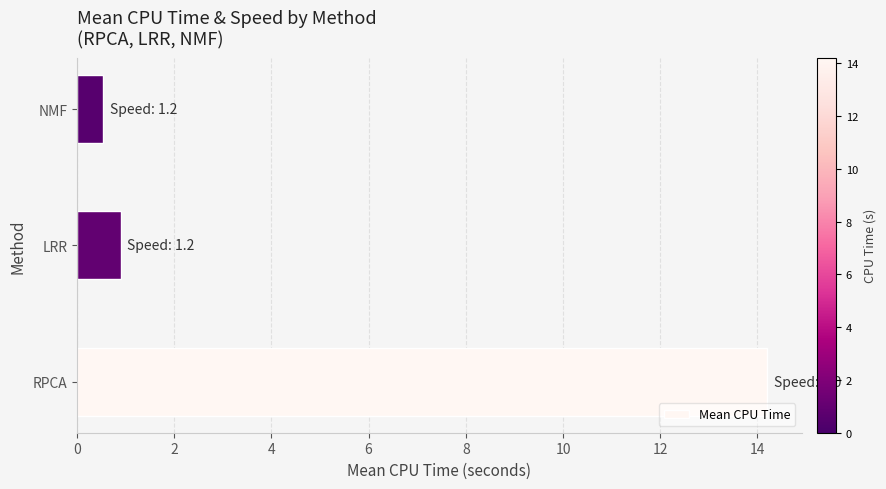

What is the average value?

5.2